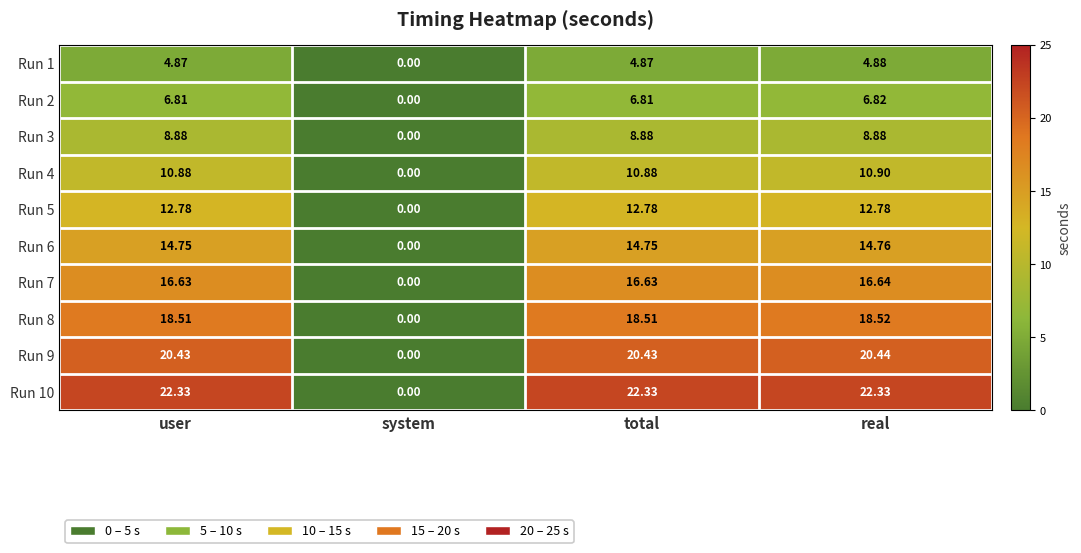

Is the value of Run 4 at real greater than the value of Run 9 at real?

No